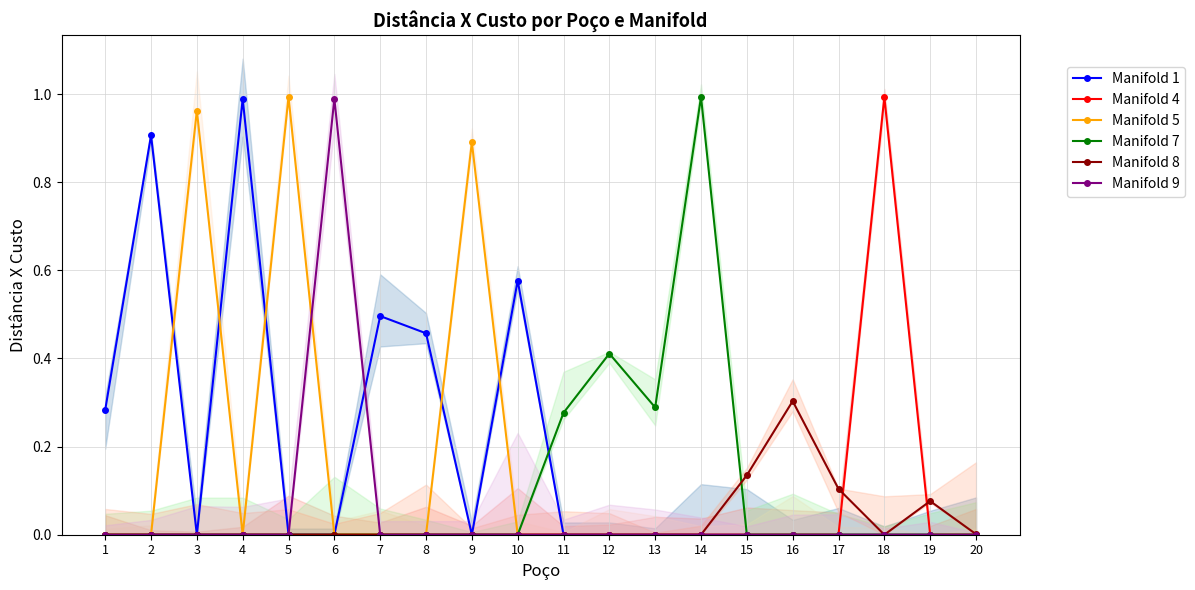

How many values in the Manifold 5 series exceed 0?

3